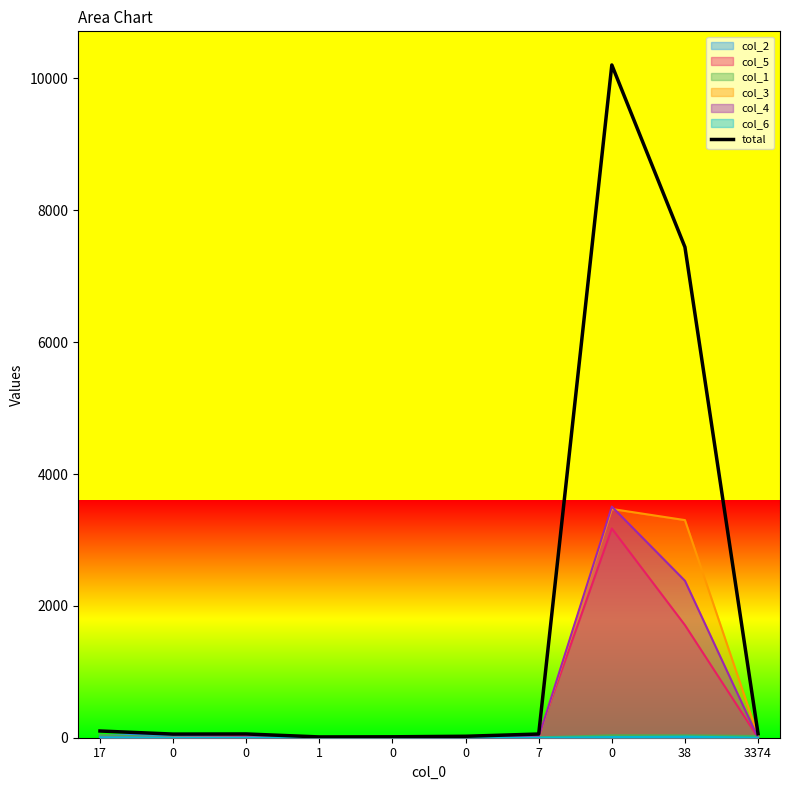

Where is the data nearest to the value 5108?

38